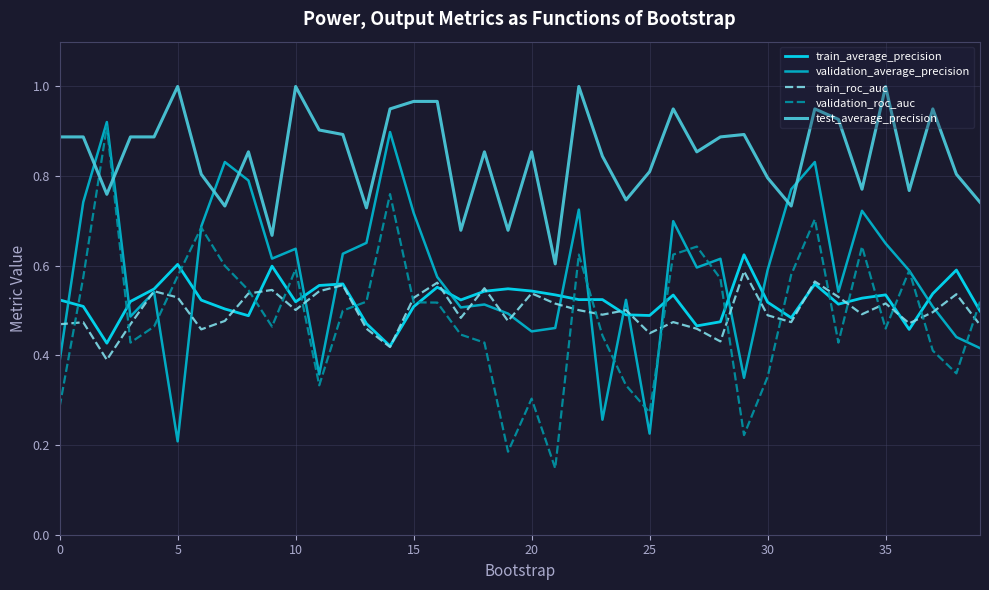

Which series has the largest total across all categories?

test_average_precision